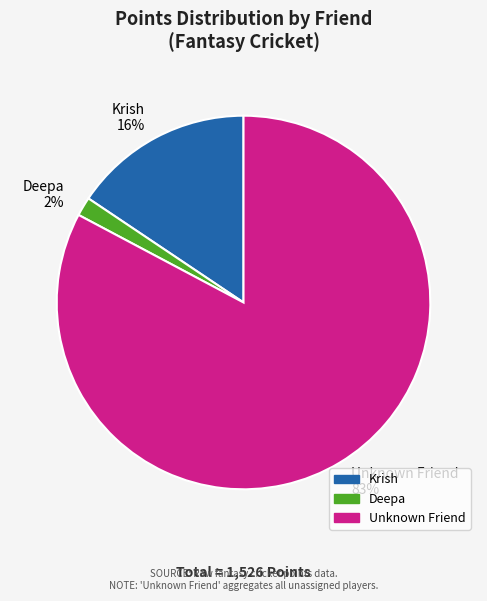

Rank the categories by value from highest to lowest.

Unknown Friend, Krish, Deepa